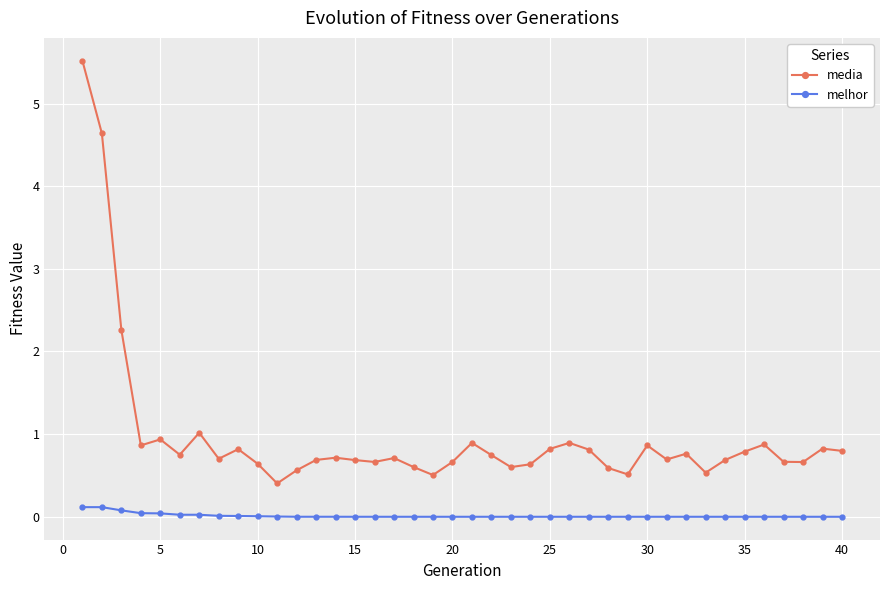

True or false: media has more than 2 points higher than both neighbors.

True